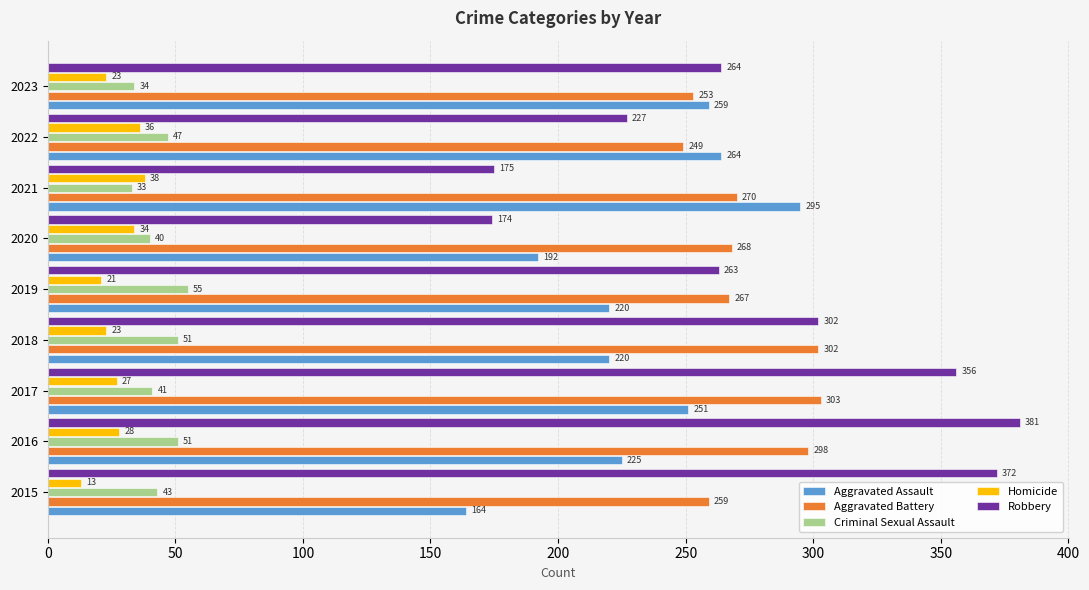

Rank the series by their maximum value, from lowest to highest.

Homicide, Criminal Sexual Assault, Aggravated Assault, Aggravated Battery, Robbery